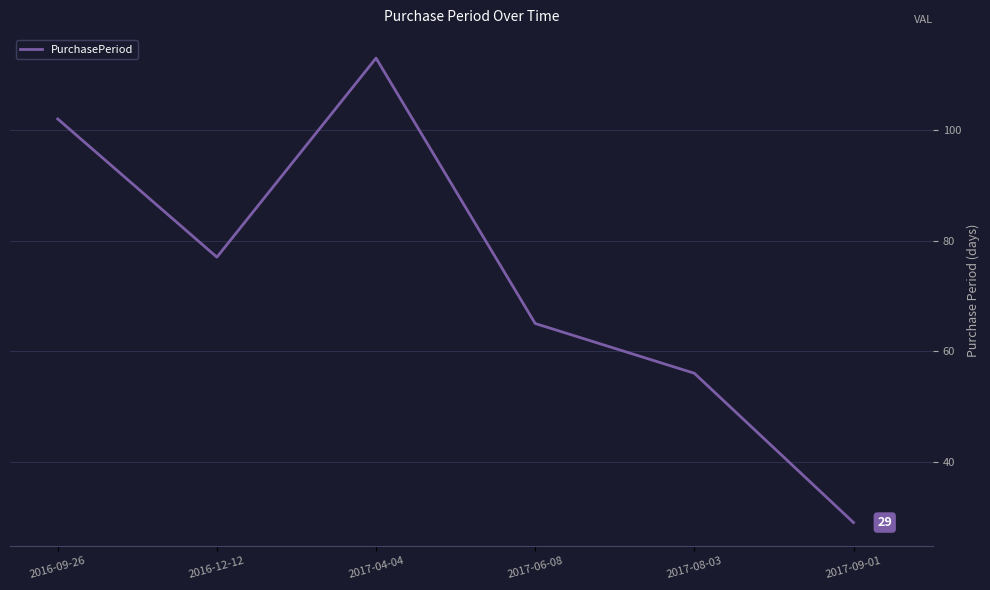

Is it true that the value at 2017-09-01 is 29?

True